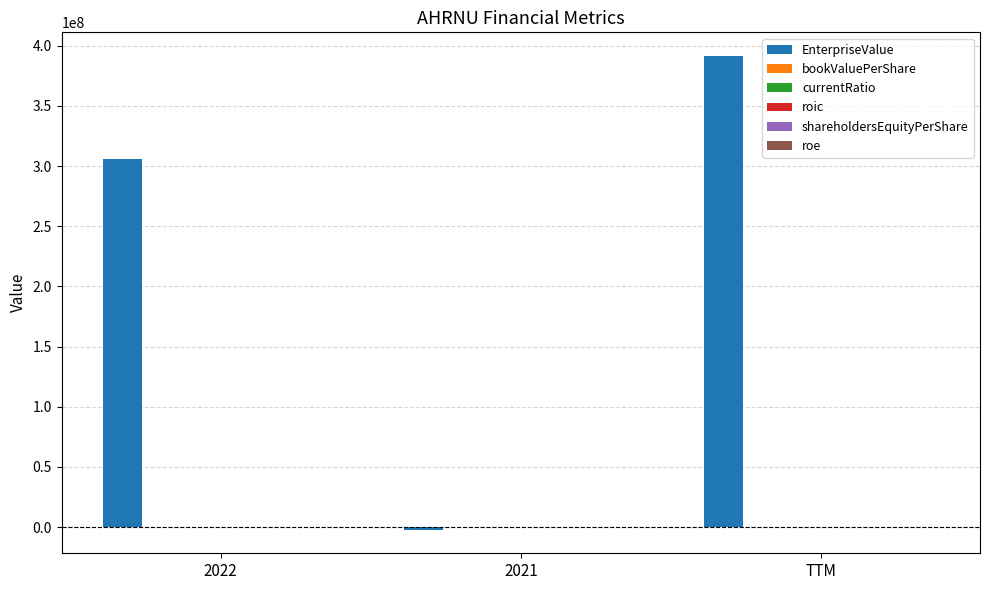

Which label corresponds to the largest value in the chart?

TTM